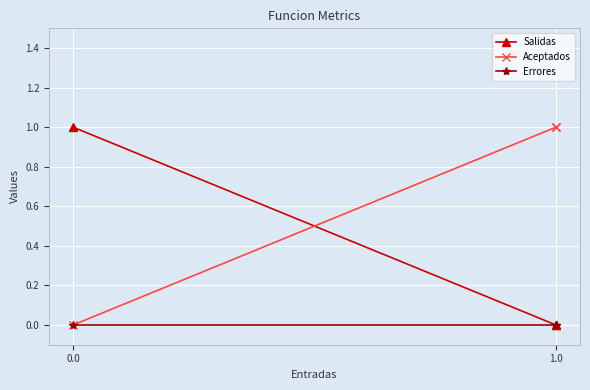

List the series in order of their overall mean, lowest first.

Errores, Salidas, Aceptados